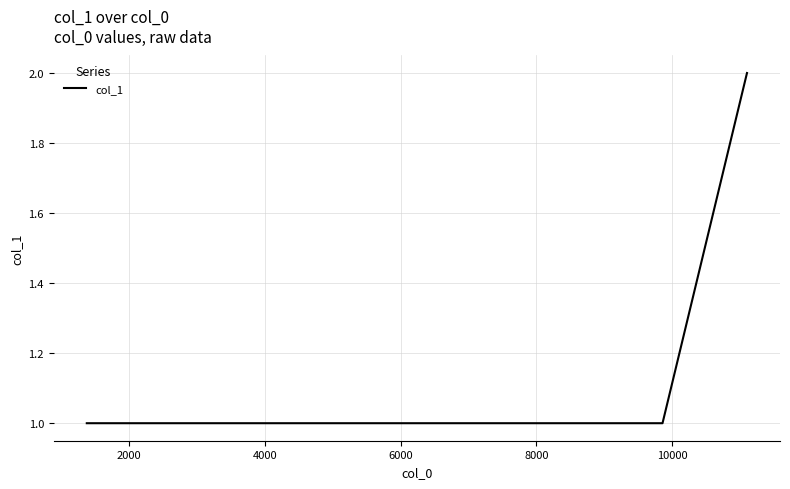

Count the number of data series in this chart.

1